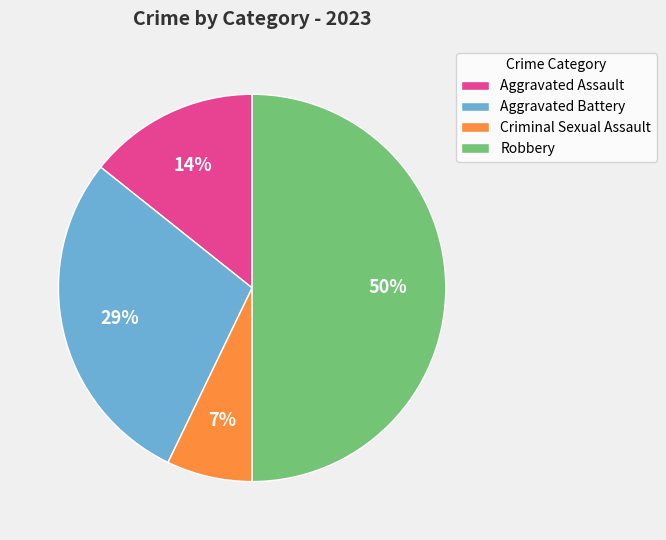

What is the smallest slice in the pie chart?

Criminal Sexual Assault